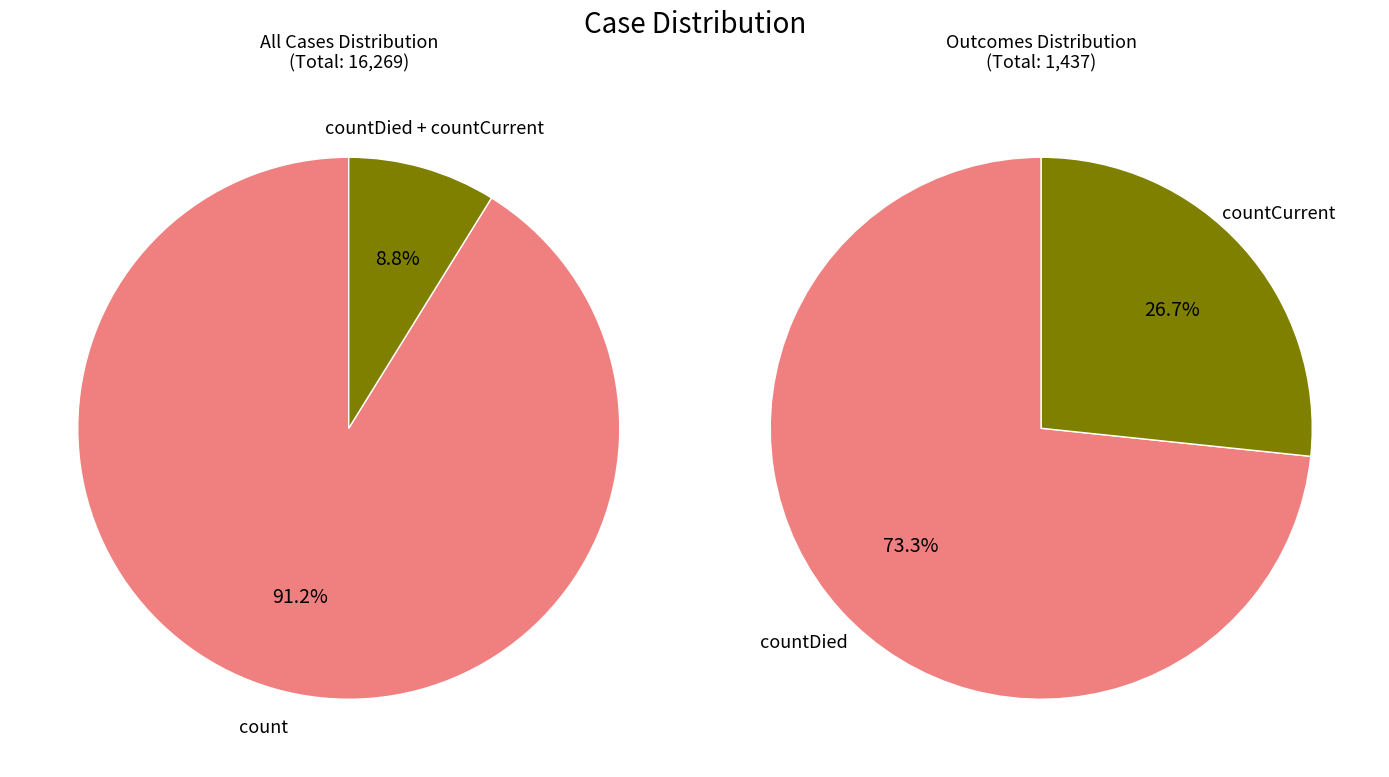

Which category has the smallest portion of the pie?

countCurrent